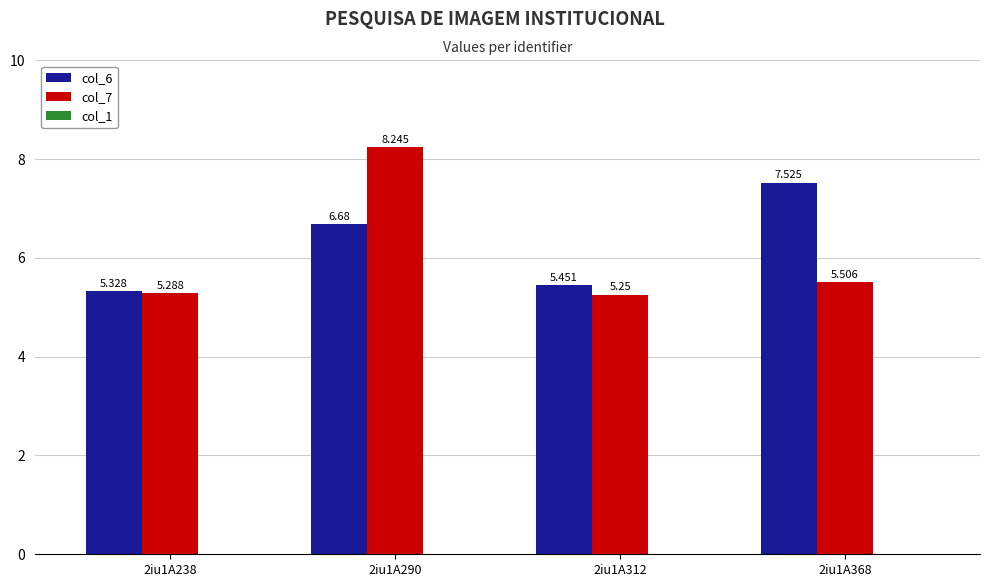

True or false: col_6 has a value of 6.7 at 2iu1A290.

True